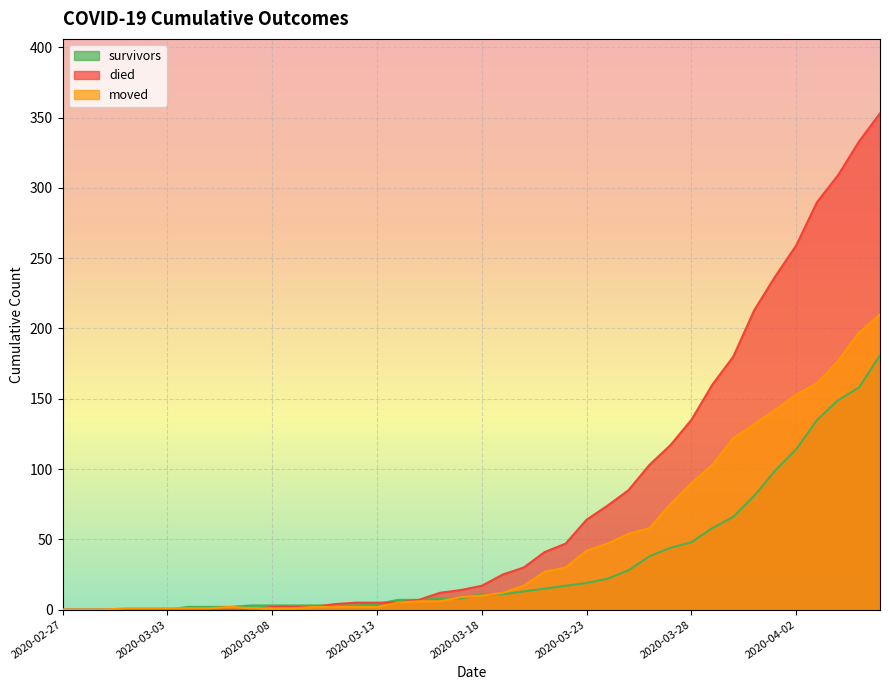

What is the label of the 4th point from the right?

2020-04-03